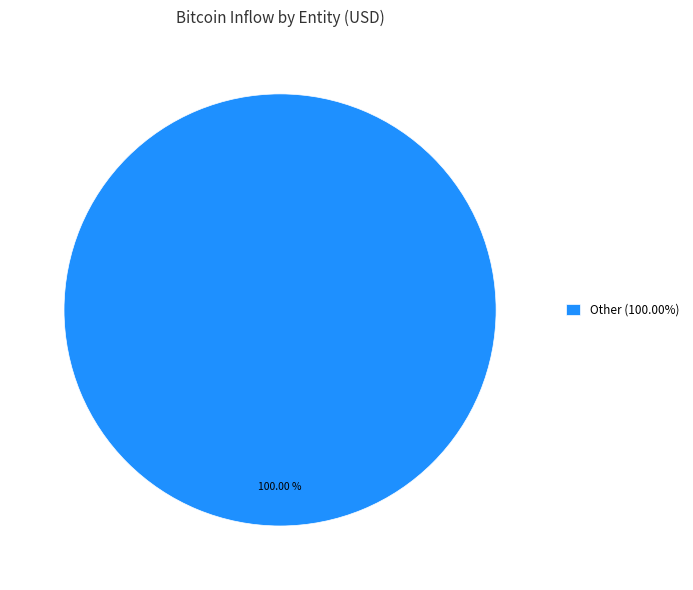

Rank the categories by value from lowest to highest.

Other (100.00%)